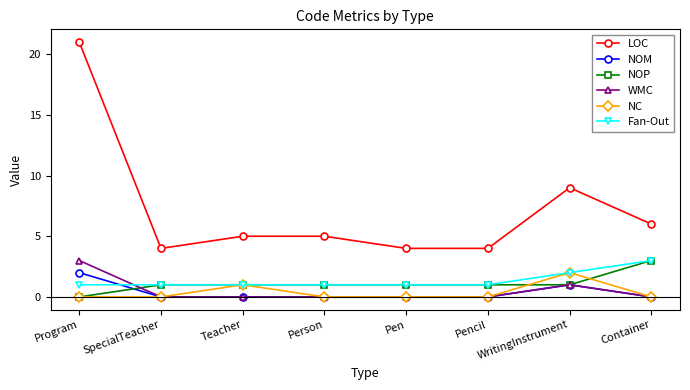

At which category is the sum across all series the highest?

Program